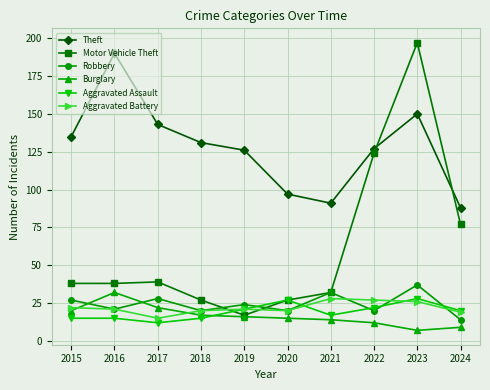

Reading left to right, what are all the values shown in this chart?

Theft: 2015=135	2016=190	2017=143	2018=131	2019=126	2020=97	2021=91	2022=127	2023=150	2024=88
Motor Vehicle Theft: 2015=38	2016=38	2017=39	2018=27	2019=17	2020=27	2021=32	2022=124	2023=197	2024=77
Robbery: 2015=27	2016=21	2017=28	2018=20	2019=24	2020=20	2021=32	2022=20	2023=37	2024=14
Burglary: 2015=20	2016=32	2017=22	2018=17	2019=16	2020=15	2021=14	2022=12	2023=7	2024=9
Aggravated Assault: 2015=15	2016=15	2017=12	2018=15	2019=21	2020=27	2021=17	2022=22	2023=28	2024=20
Aggravated Battery: 2015=22	2016=21	2017=15	2018=20	2019=21	2020=20	2021=28	2022=27	2023=26	2024=19